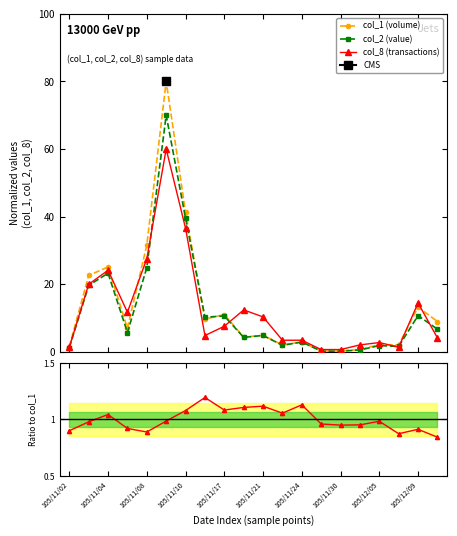

What is the highest value of the col_8 (transactions) series?

60.0